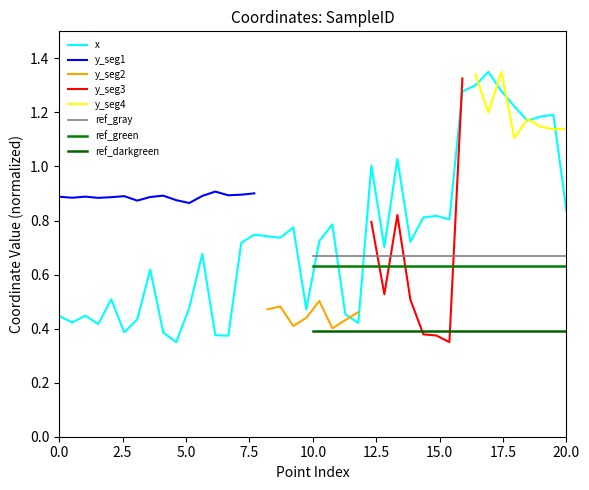

How many points are lower than both their immediate neighbors (excluding endpoints)?

12